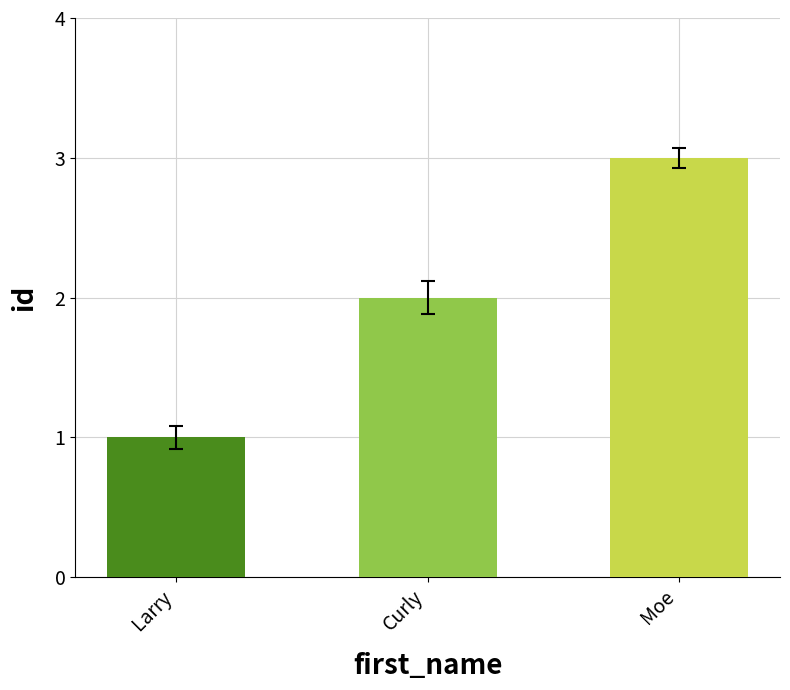

How many distinct data groups are displayed?

1